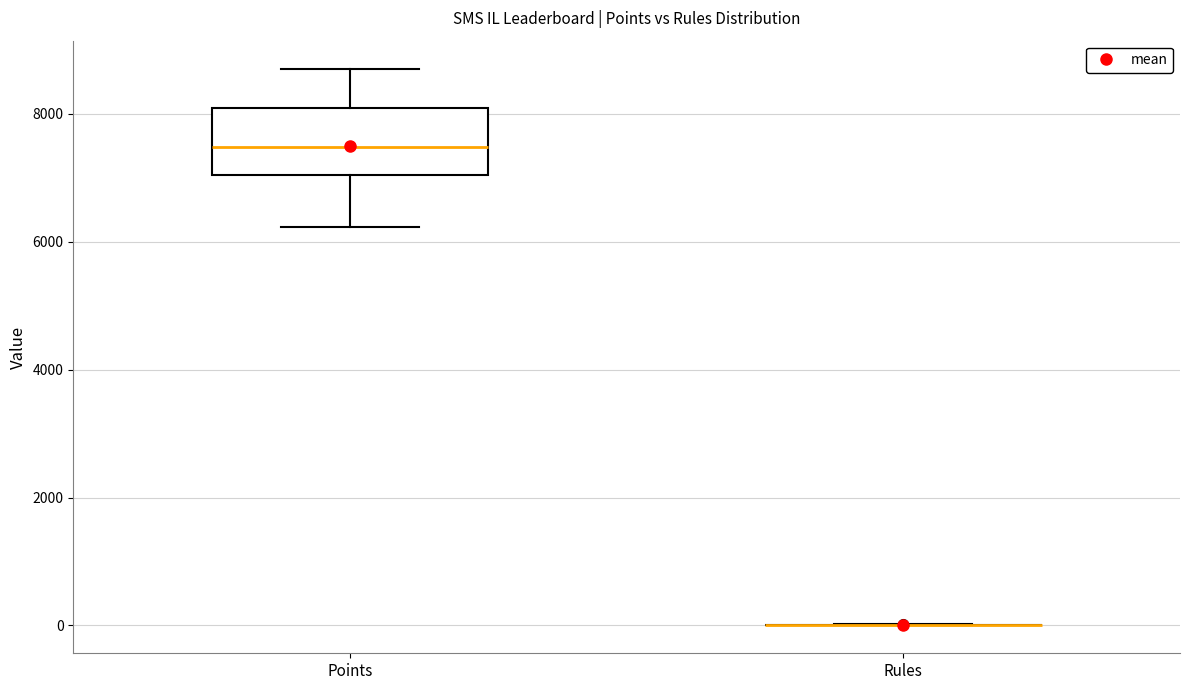

Reading left to right, read every box against the y-axis: the position of its median line, the range the box covers, and the ends of its whiskers. The values are not printed on the chart, so give them approximately, as read against the axis.

Points: median 7400, box 7000 to 8000, whiskers 6200 to 8800
Rules: box collapsed to a line at 0, whiskers 0 to 0